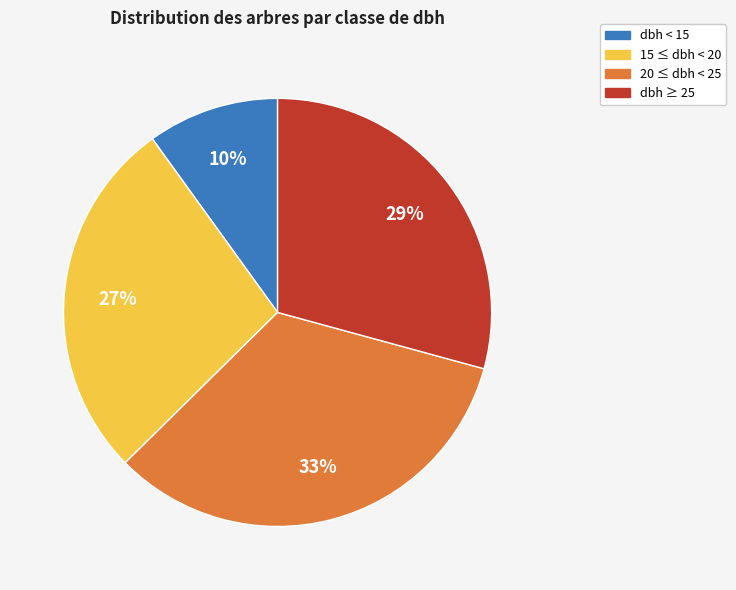

Is there any slice that represents more than half of the pie?

No